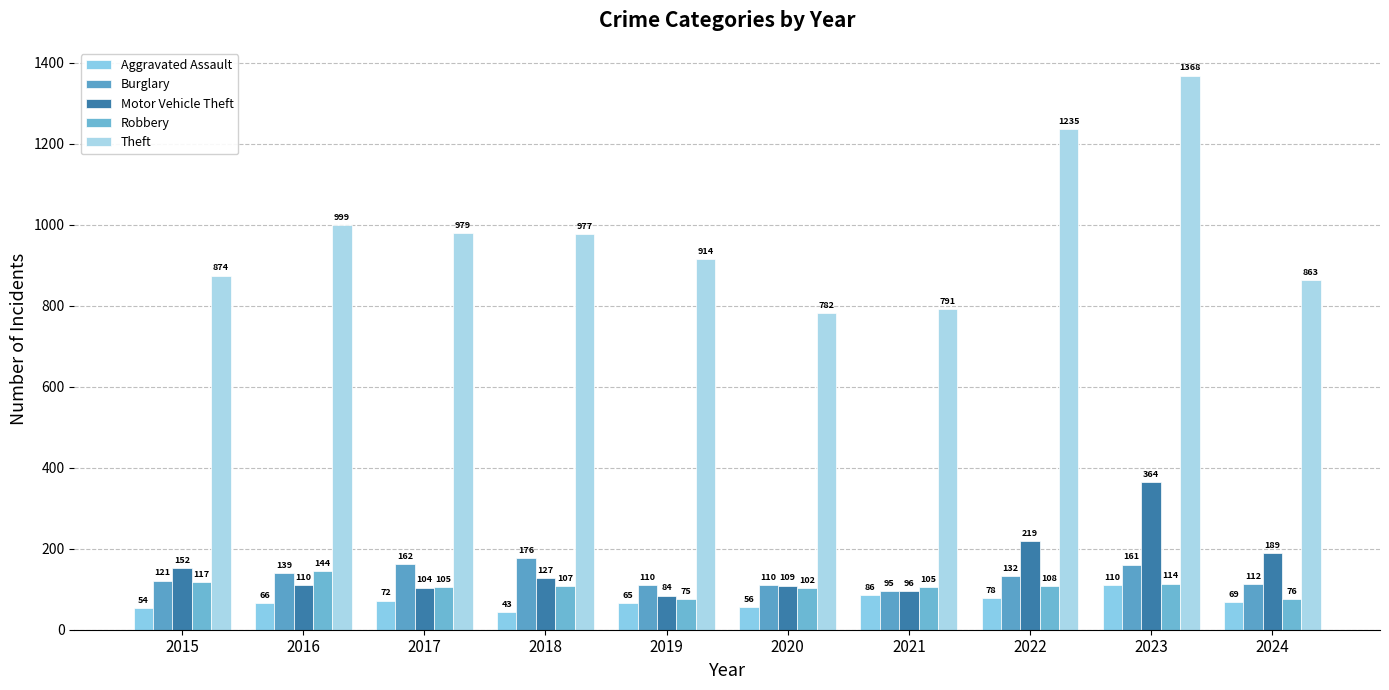

Does the chart contain stacked bars?

No